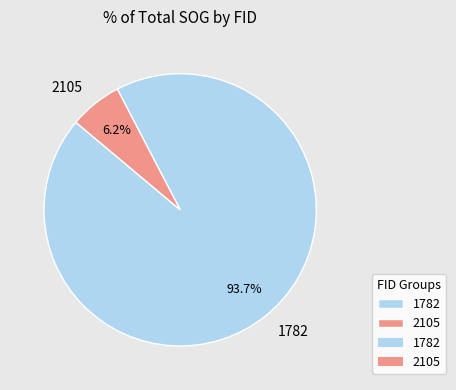

How many segments does this pie chart have?

2